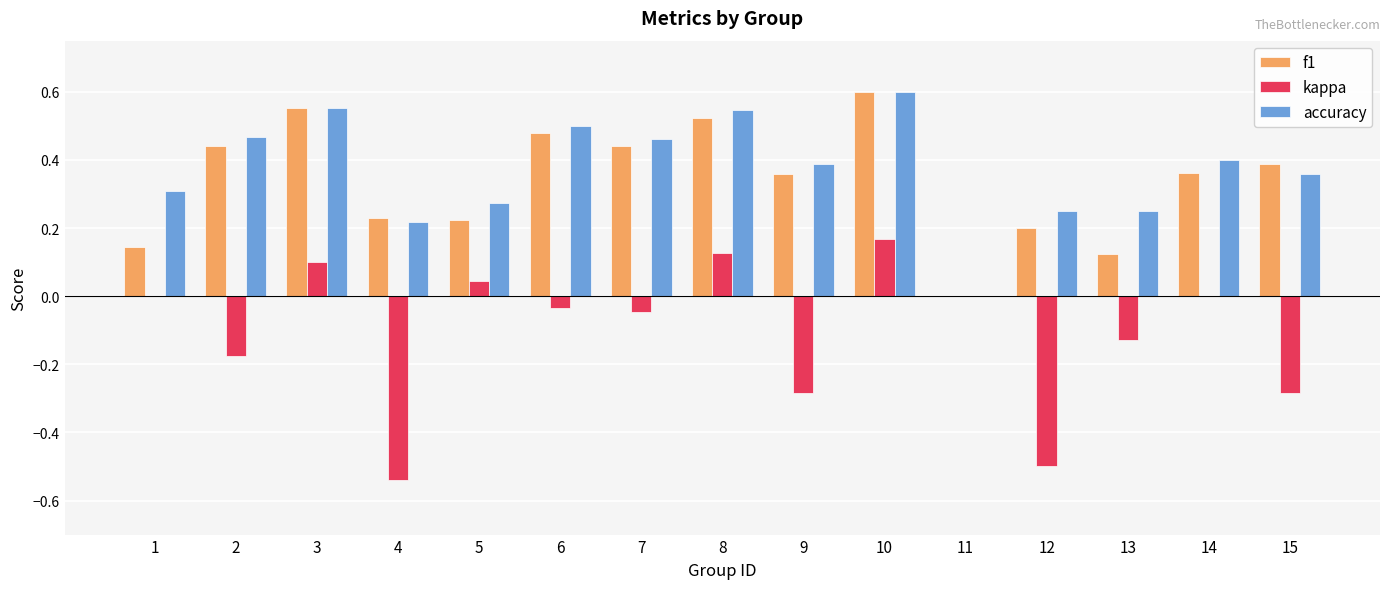

At which category does the chart reach its peak across all series?

10